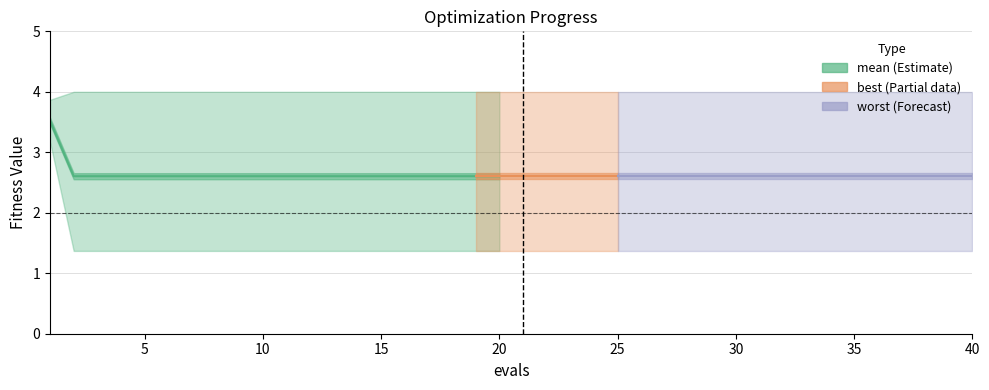

True or false: mean and worst intersect in this chart.

False